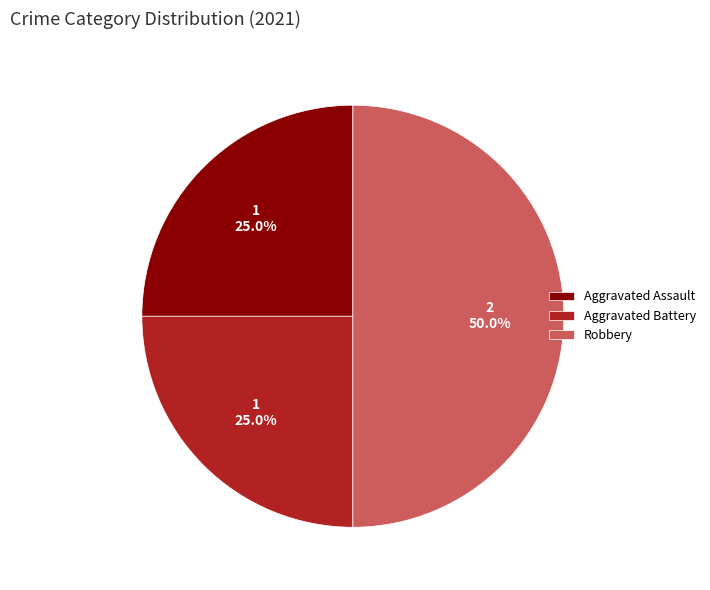

What percentage is NOT represented by Aggravated Battery?

75.0%